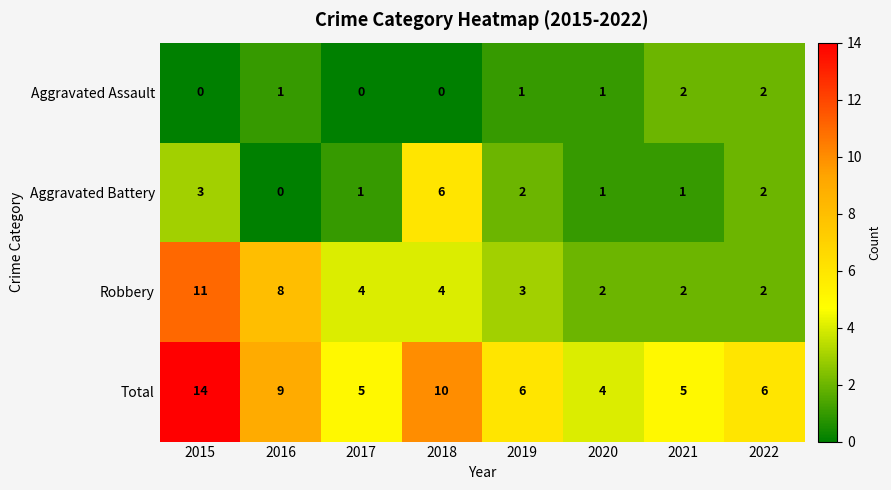

What is the difference between the maximum and second lowest values in the Aggravated Battery series?

5